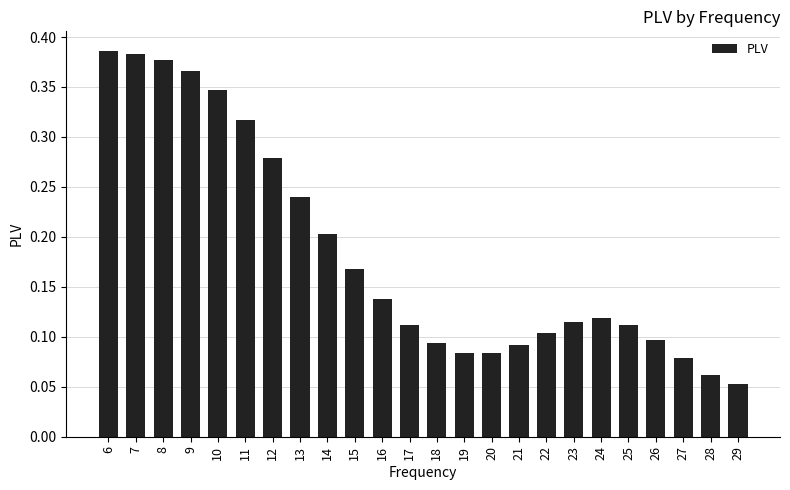

What is the change in value from 13 to 29?

-0.2